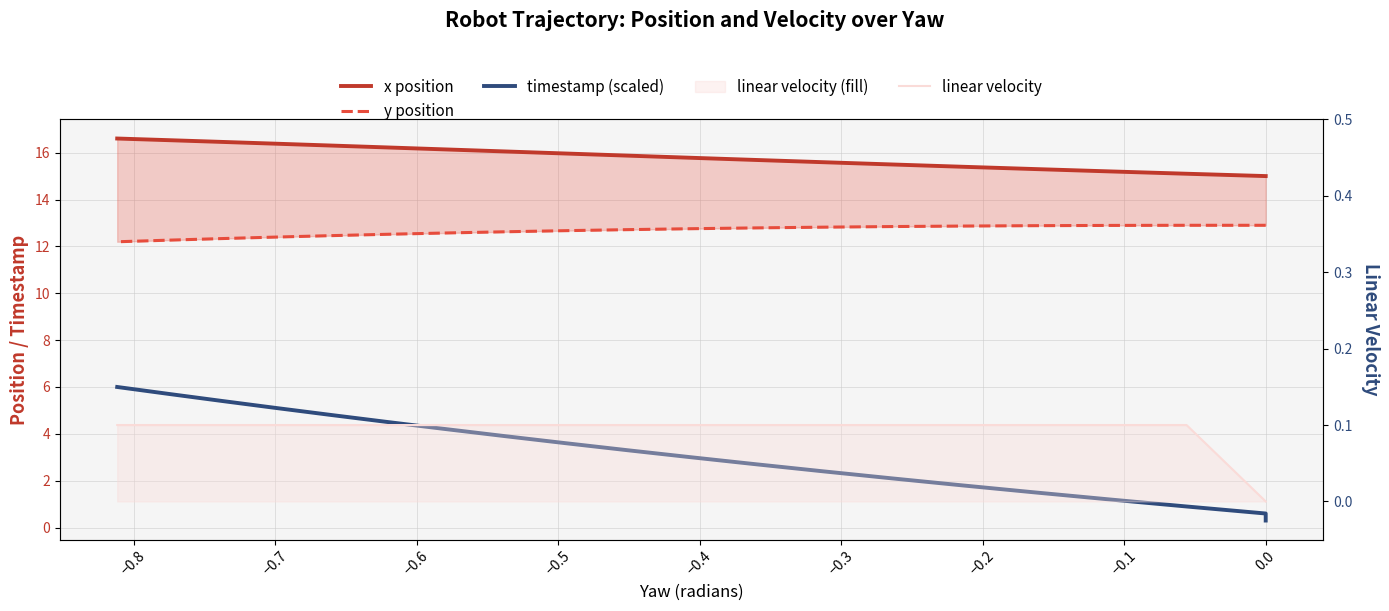

The value of linear velocity at −0.3 is 0.1. True or false?

True